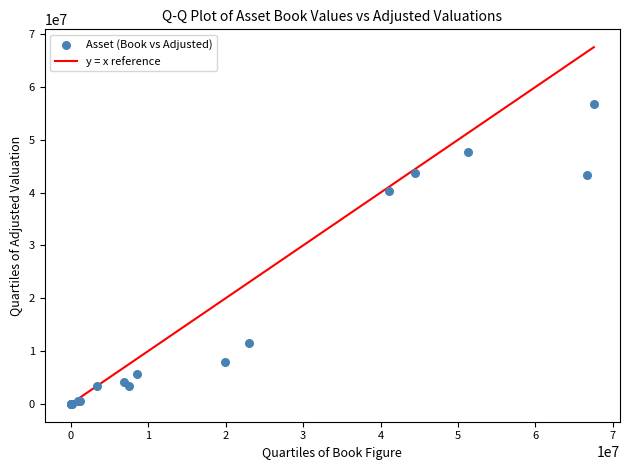

What Y value in the scatter plot is closest to 28409496?

40261972.9